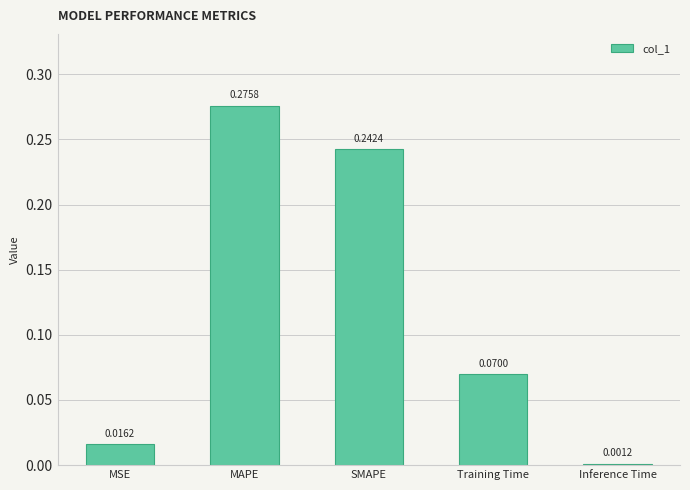

List the labels in order of value, largest first.

MAPE, SMAPE, Training Time, MSE, Inference Time